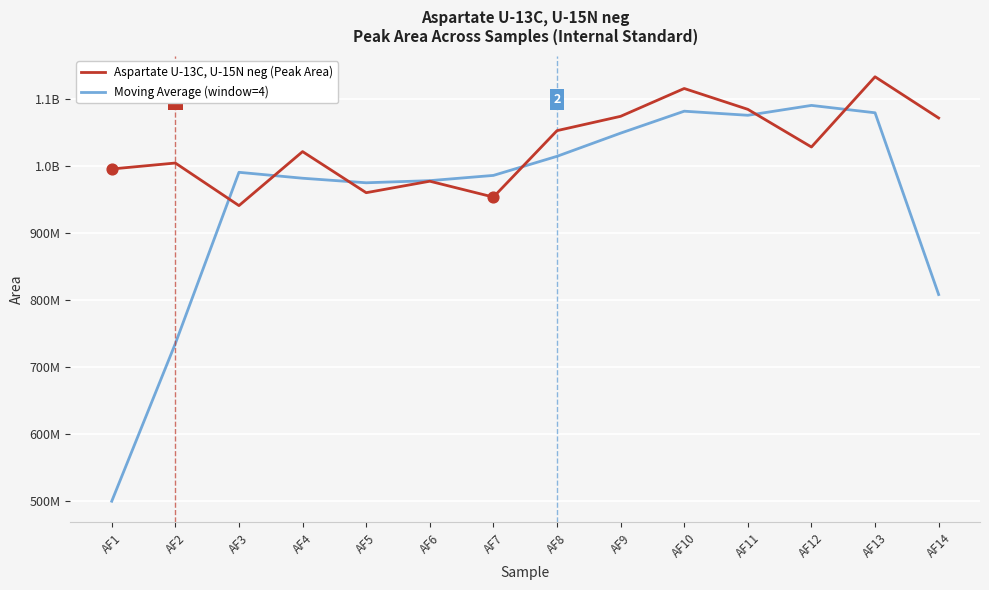

Is the value of Aspartate U-13C, U-15N neg (Peak Area) at AF2 greater than the value of Moving Average (window=4) at AF7?

Yes